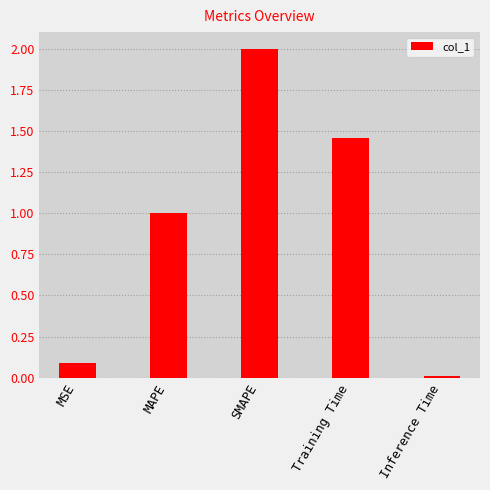

At which category does the chart reach its peak across all series?

SMAPE